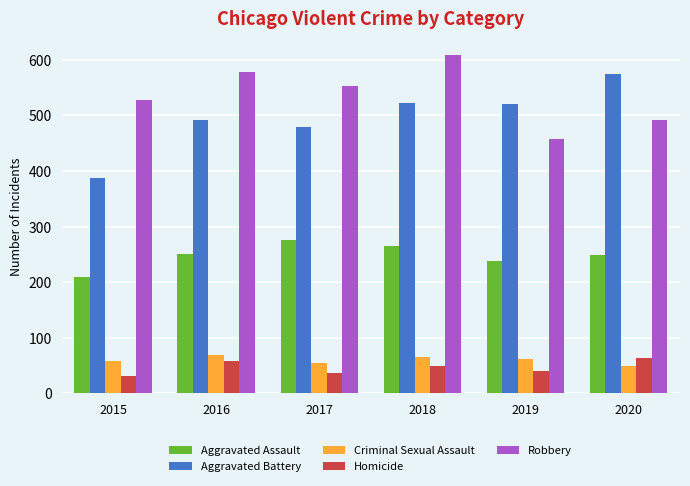

Which series changed the most between 2017 and 2020?

Aggravated Battery